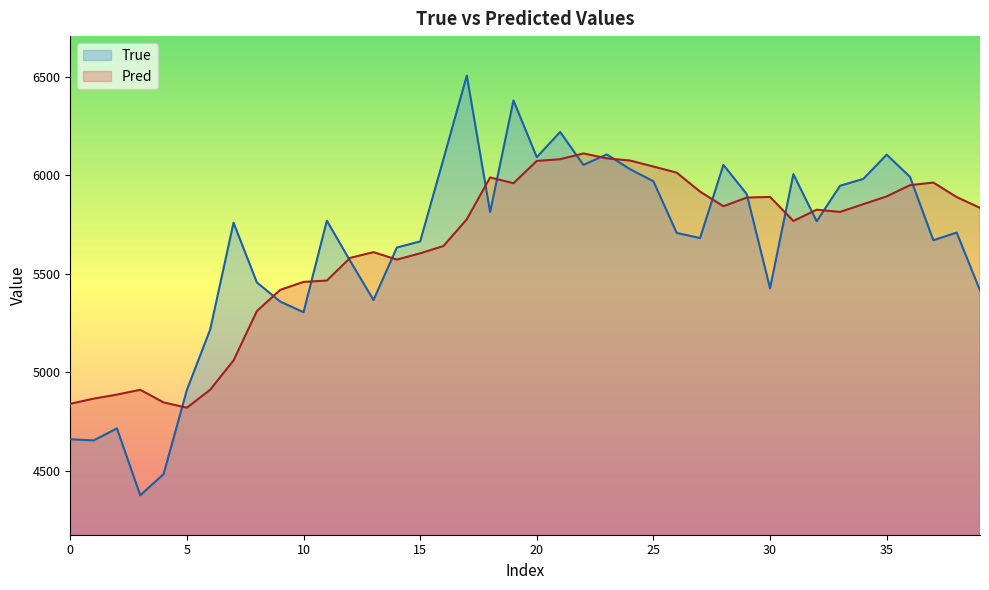

Which series has the largest total across all categories?

True